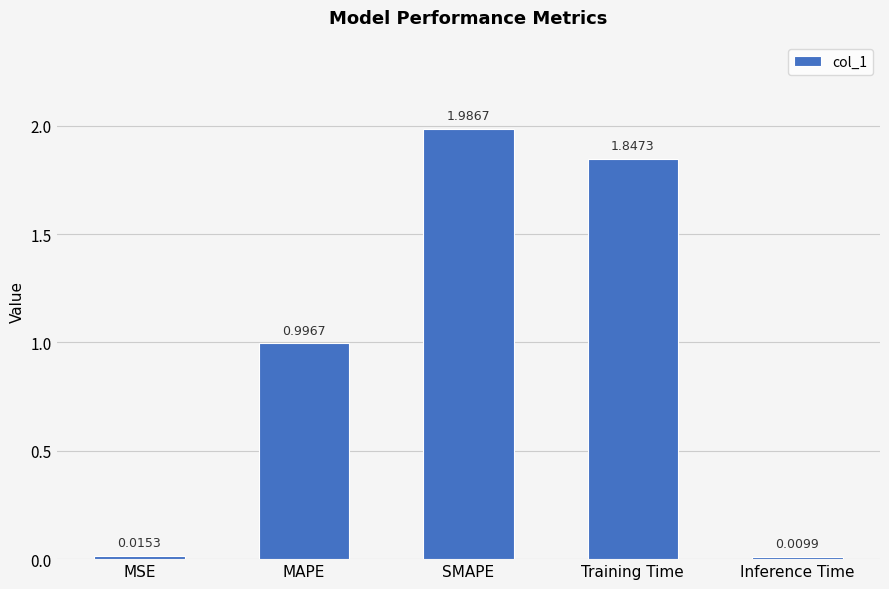

What is the change in value from SMAPE to Inference Time?

-2.0